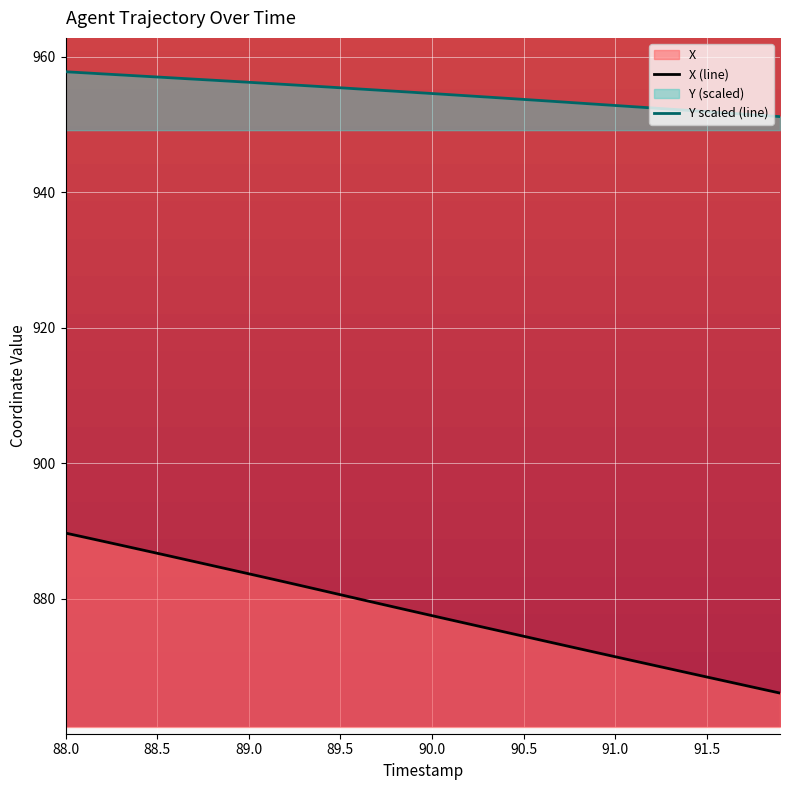

True or false: X has more than 1 points higher than both neighbors.

False